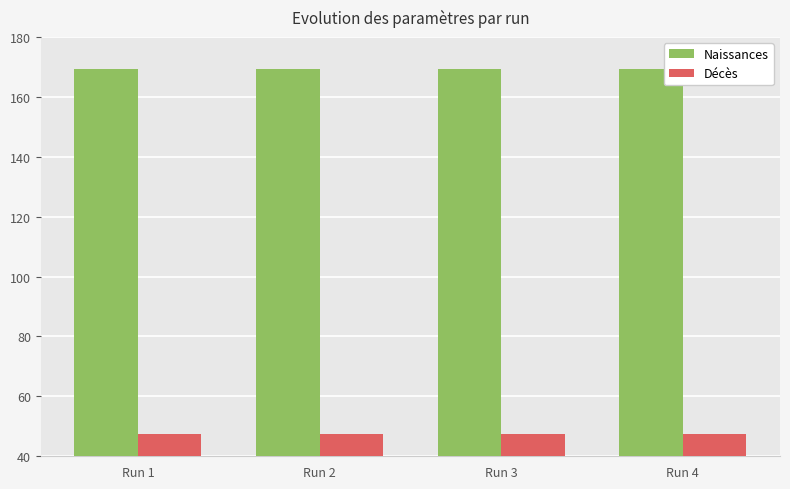

How many categories are shown in the chart?

4